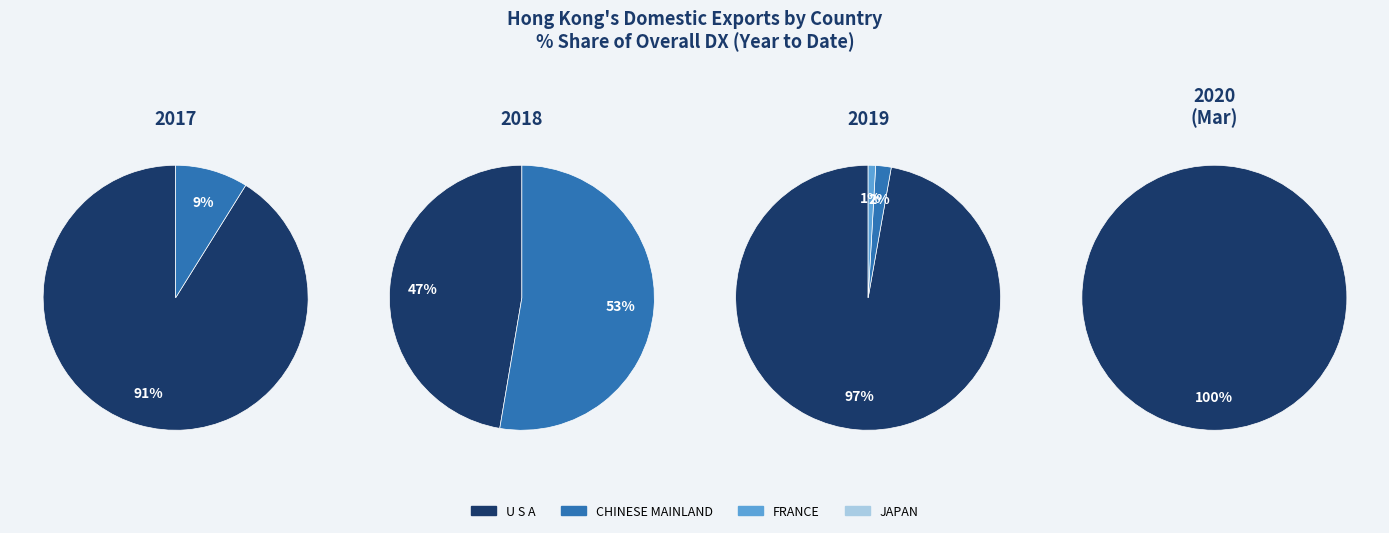

What portion of the pie excludes CHINESE MAINLAND (MAINLAND CHINA)?

47.3%